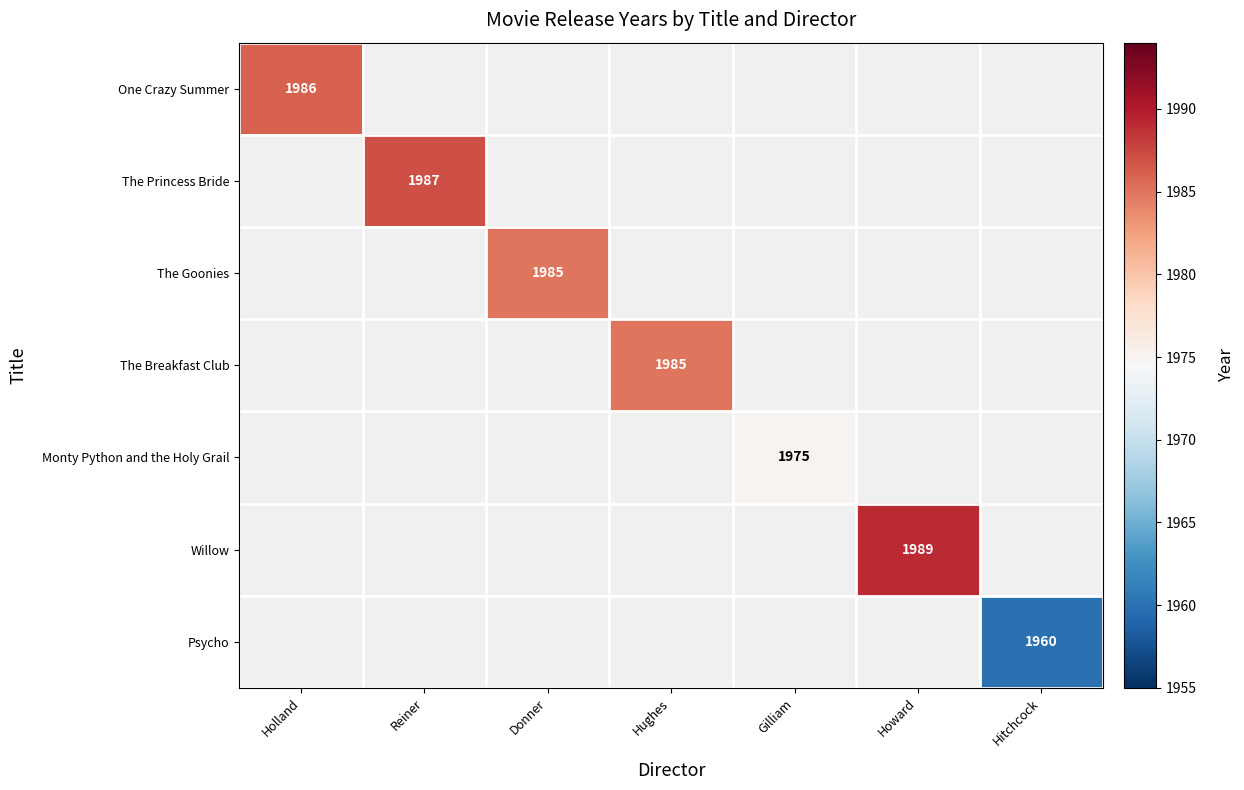

Which category has the highest value across all series?

Howard